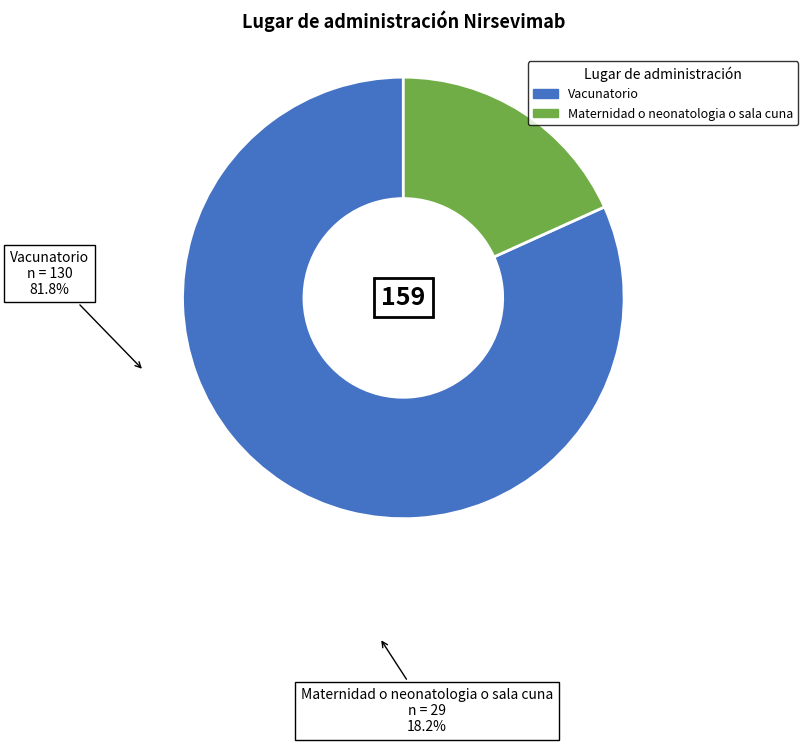

Which category has the smallest portion of the pie?

Maternidad o neonatologia o sala cuna